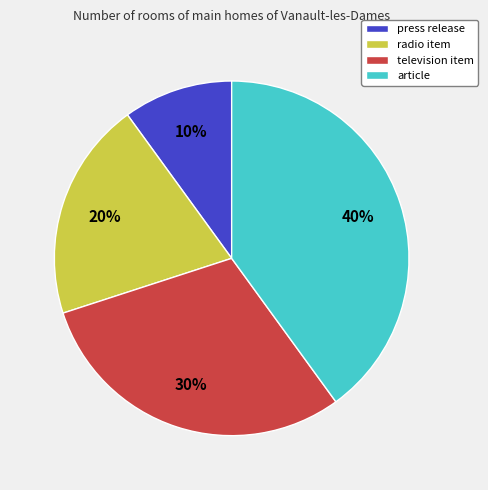

Is there any slice that represents more than half of the pie?

No